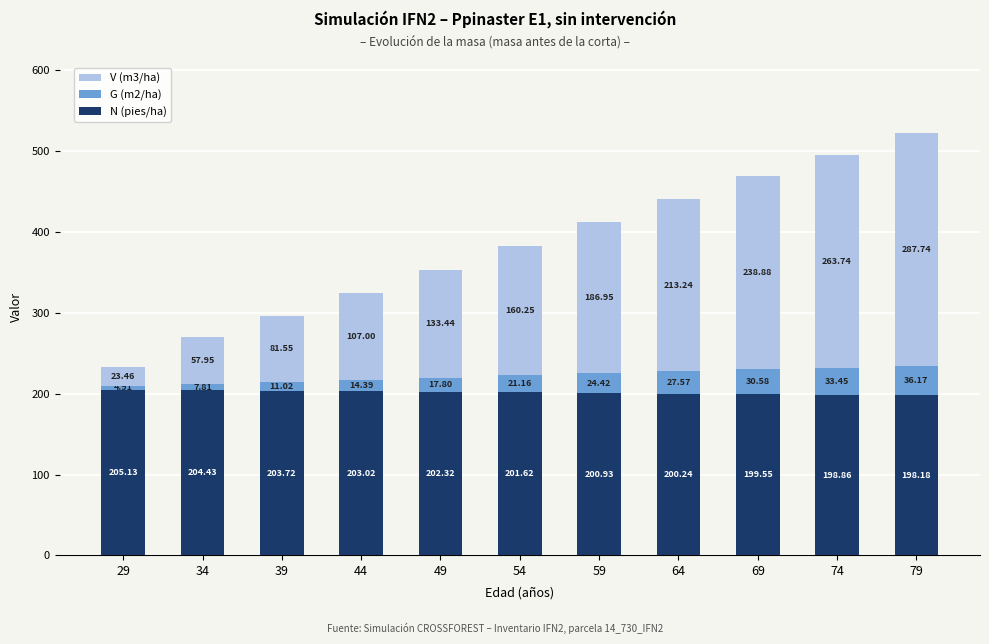

What is the total value across all series at 49?

353.6